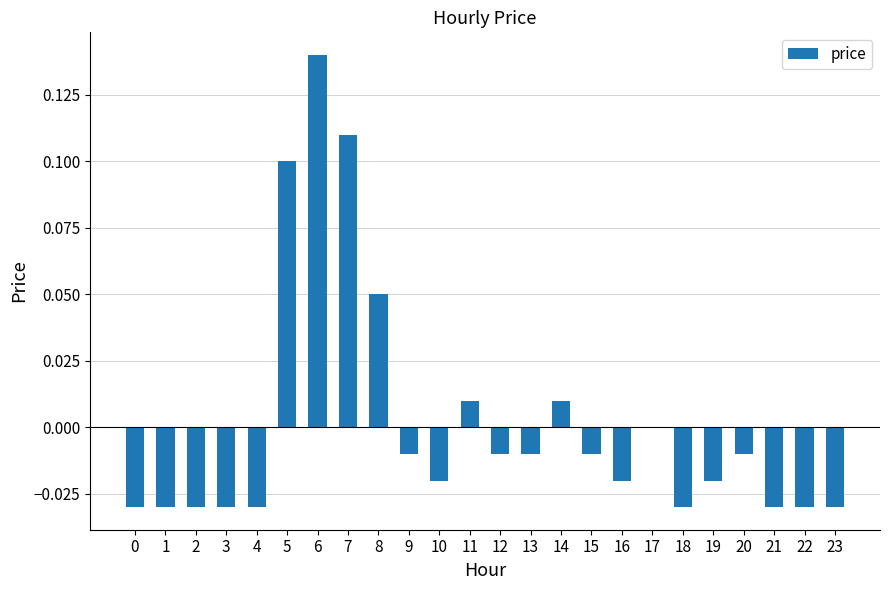

The value at 5 is 0.1. True or false?

True